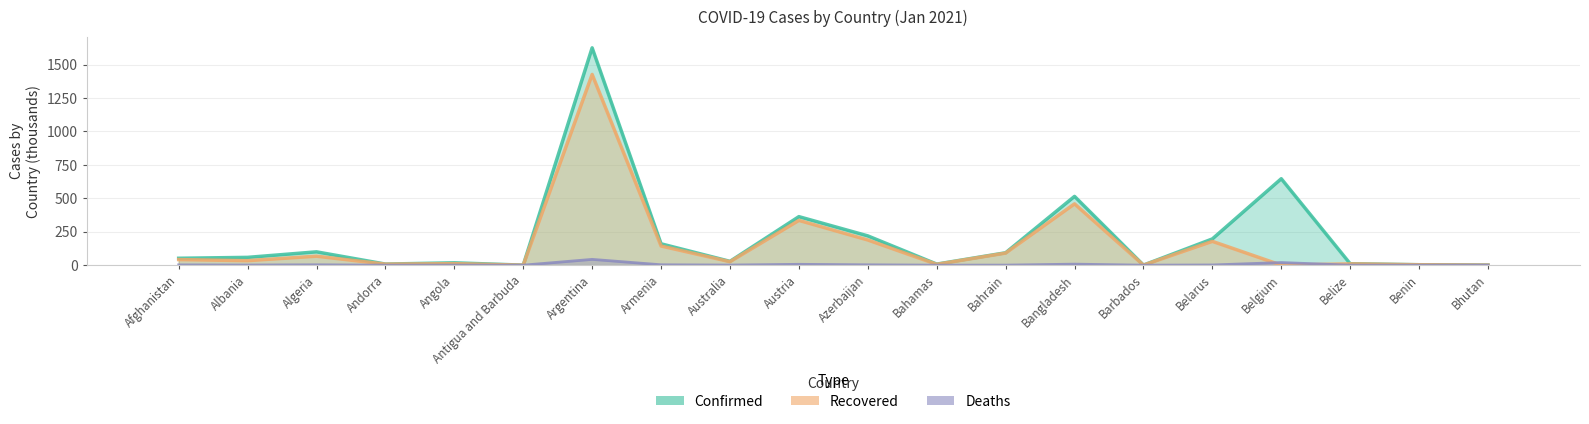

Which series has the largest total across all categories?

Confirmed